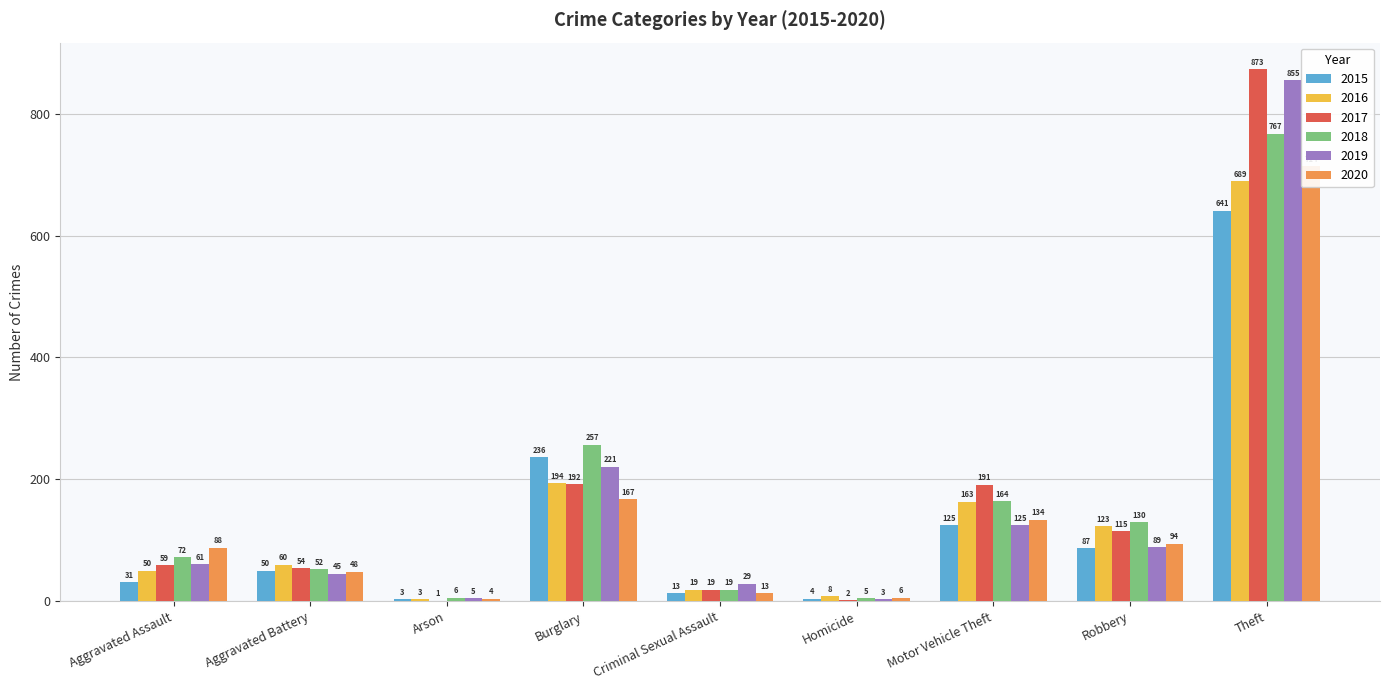

What is the label of the 6th bar from the right?

Burglary